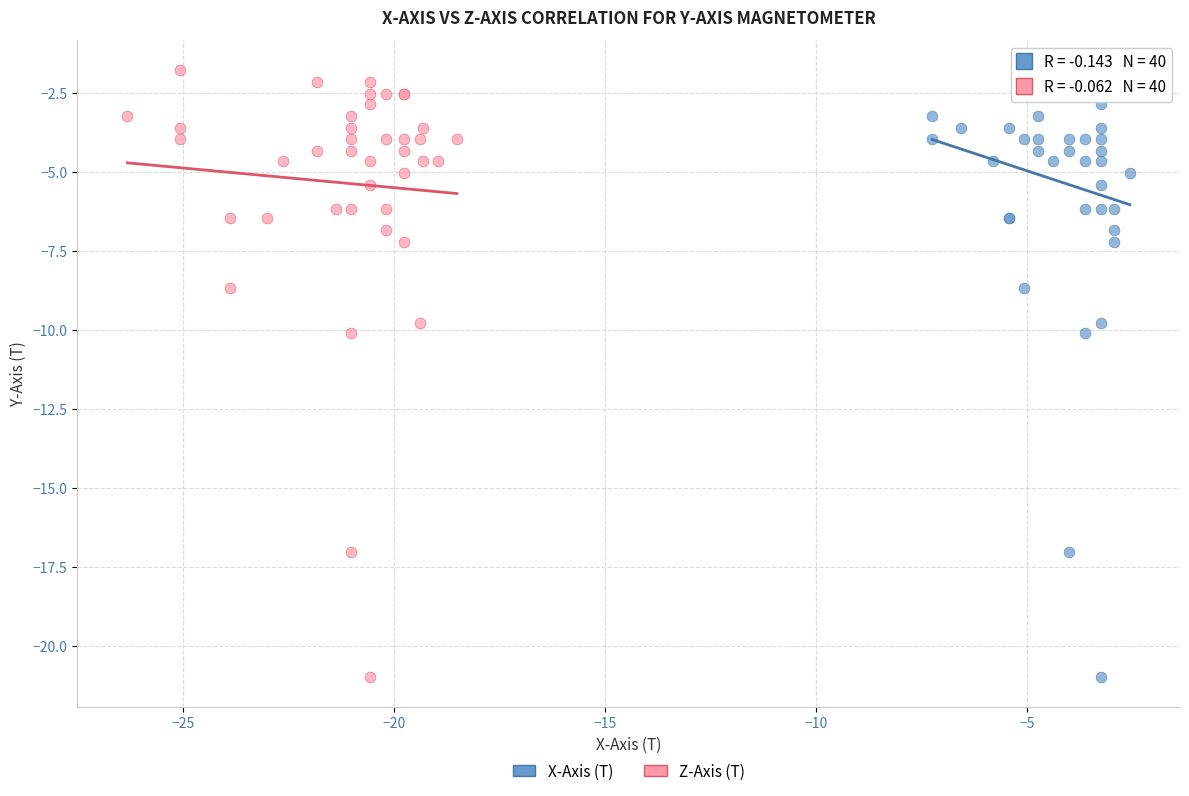

What are all the series names shown in the legend?

X-Axis (T), Z-Axis (T)